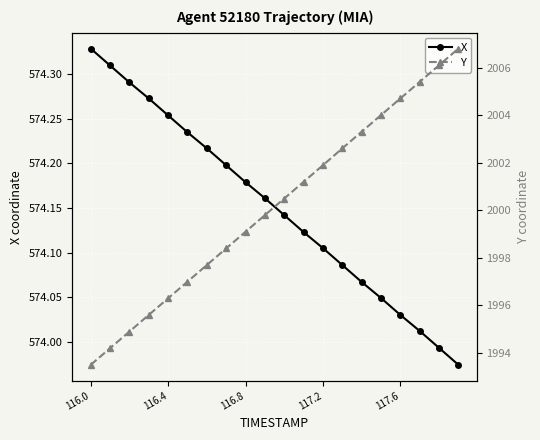

True or false: X has more than 1 points higher than both neighbors.

False